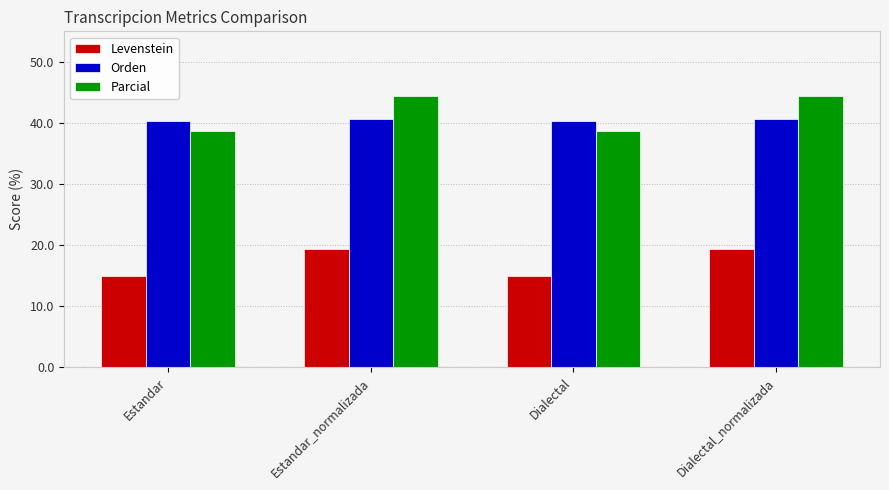

Between Dialectal and Dialectal_normalizada, which series saw the biggest shift?

Parcial